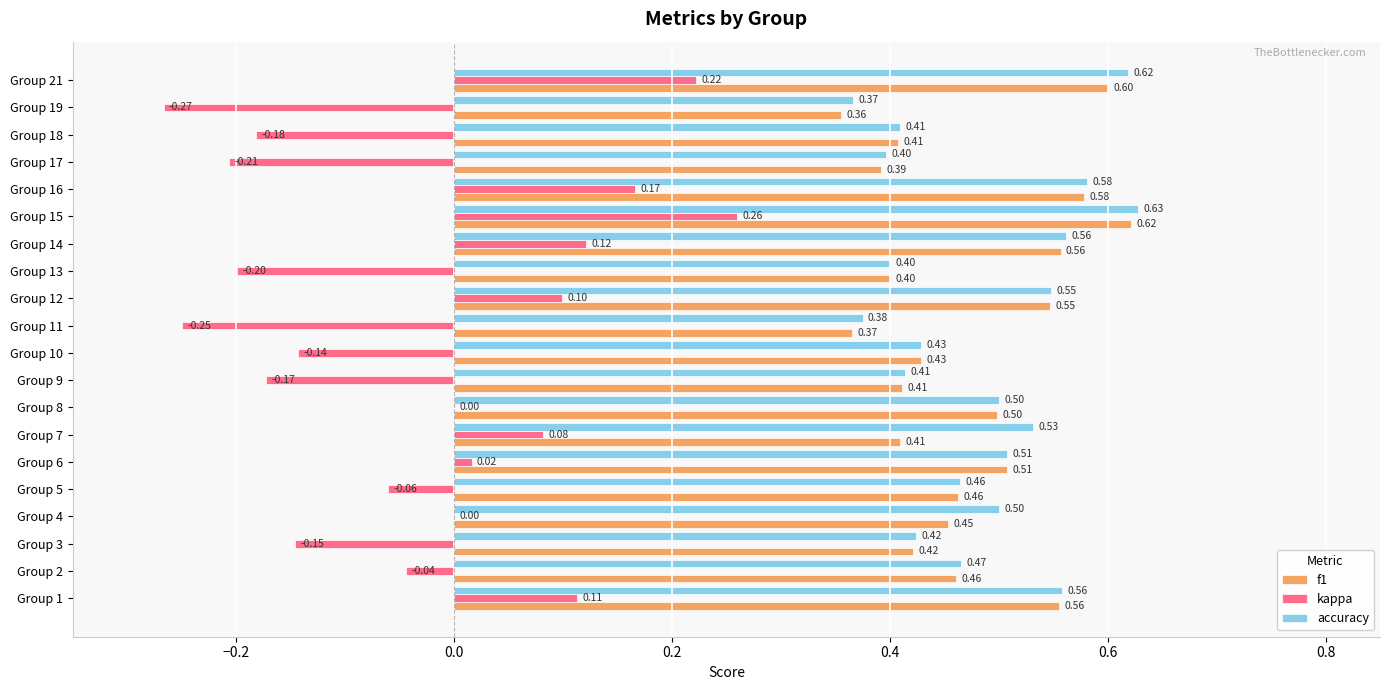

Between Group 3 and Group 14, which series saw the biggest shift?

kappa